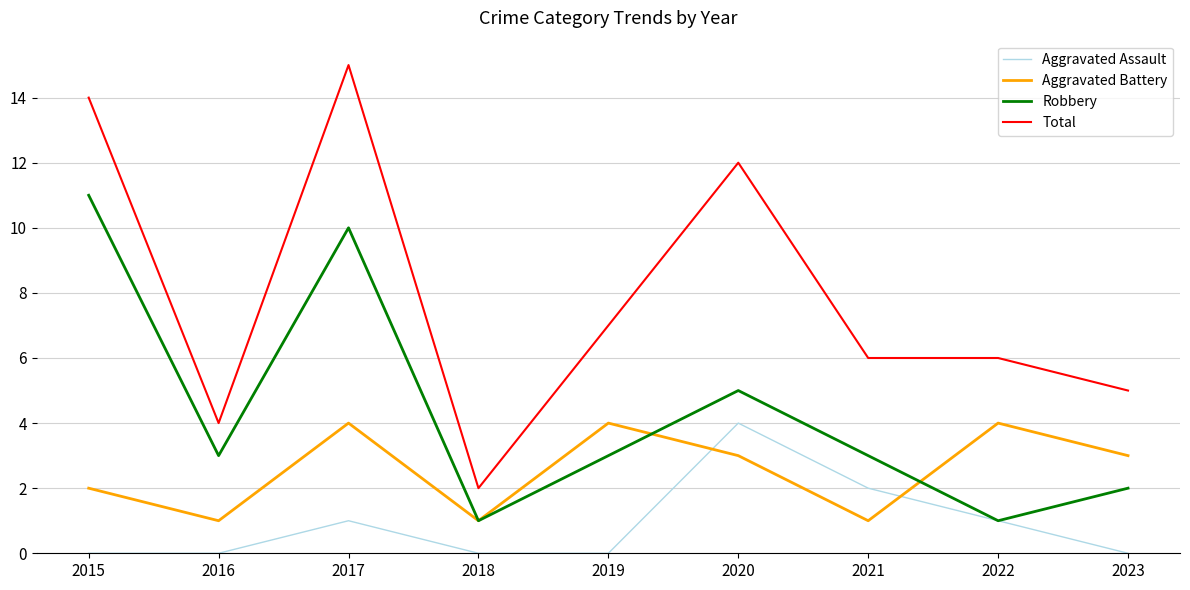

What is the difference between the highest and lowest values at 2015?

14